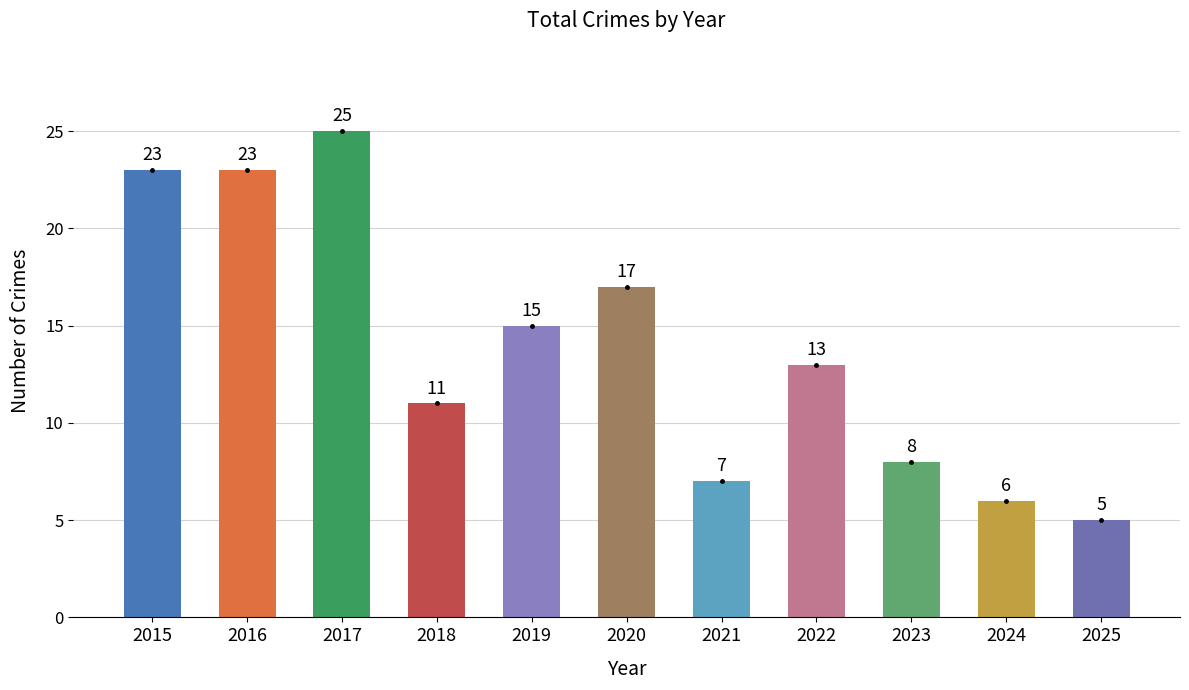

What is the sum of the values at 2022 and 2015?

36